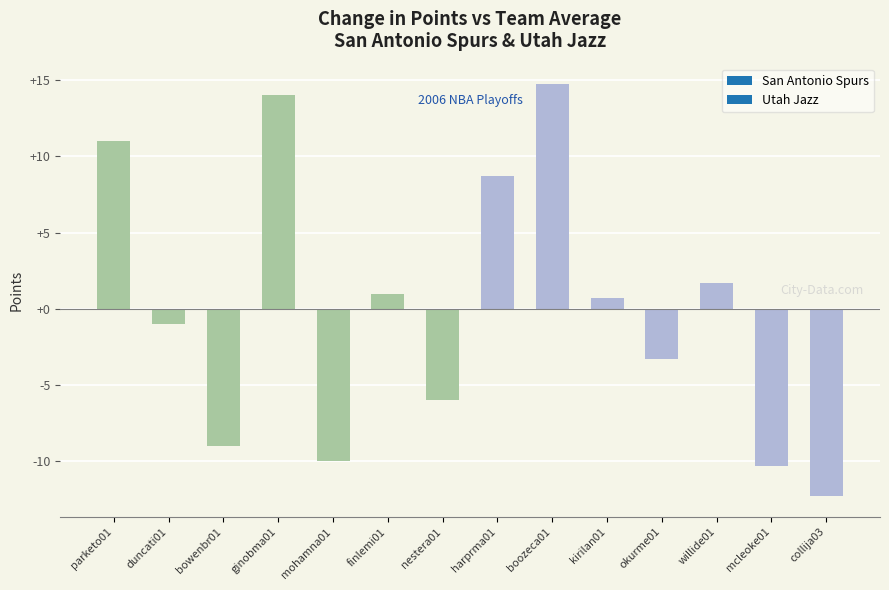

What is the sum of the values at ginobma01 and kirilan01?

14.7